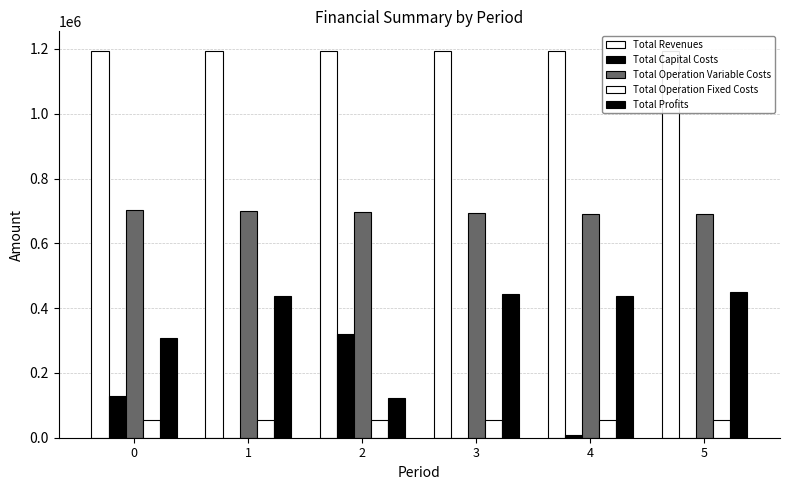

Which category has the lowest value across all series?

1